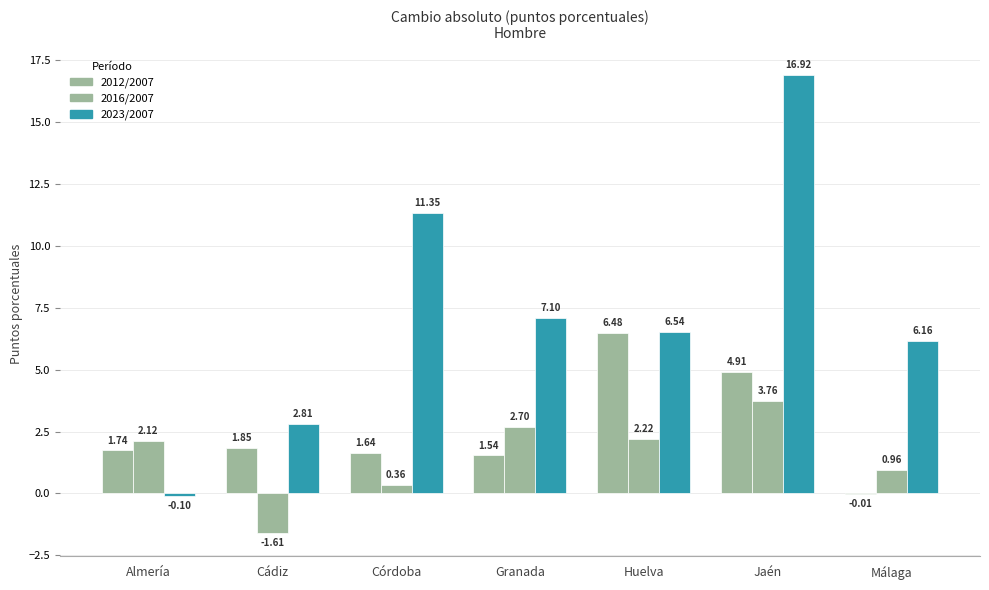

Which series has the largest range (max minus min)?

2023/2007